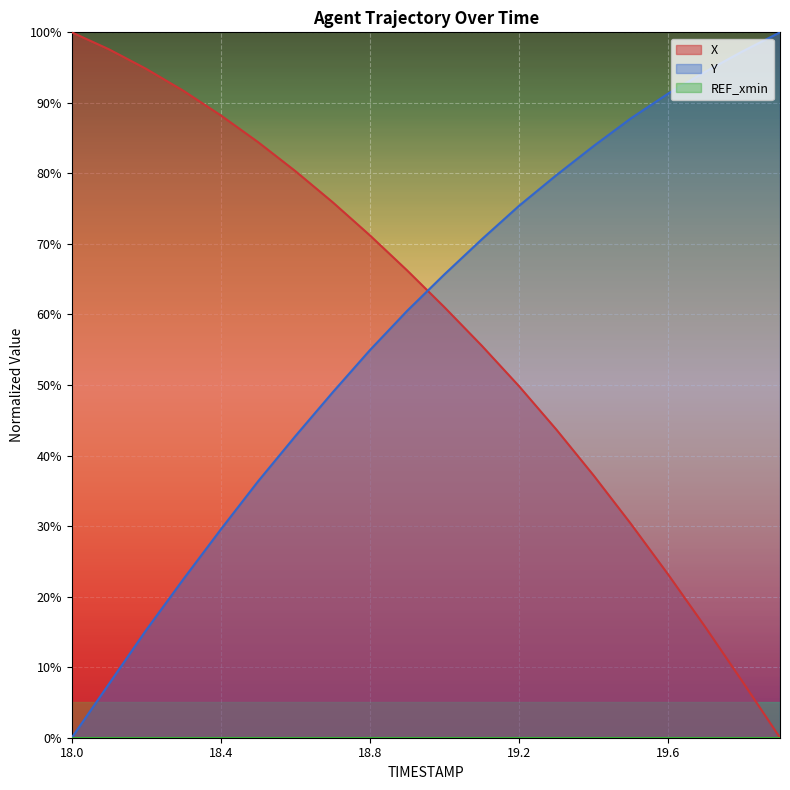

Which category has the highest value across all series?

18.0